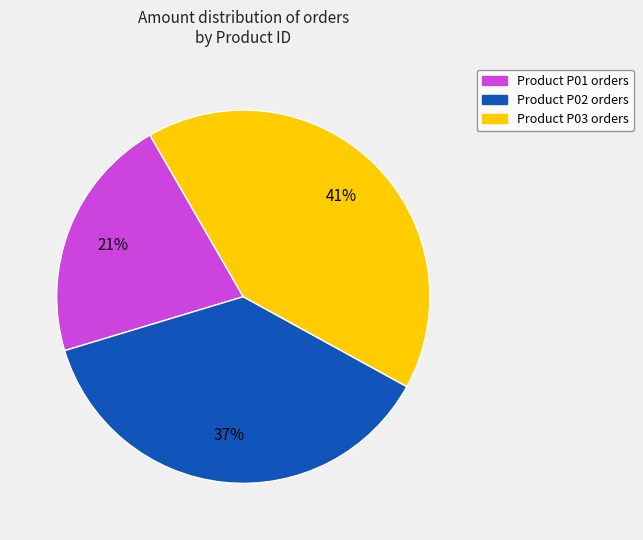

Is there any slice that represents more than half of the pie?

No